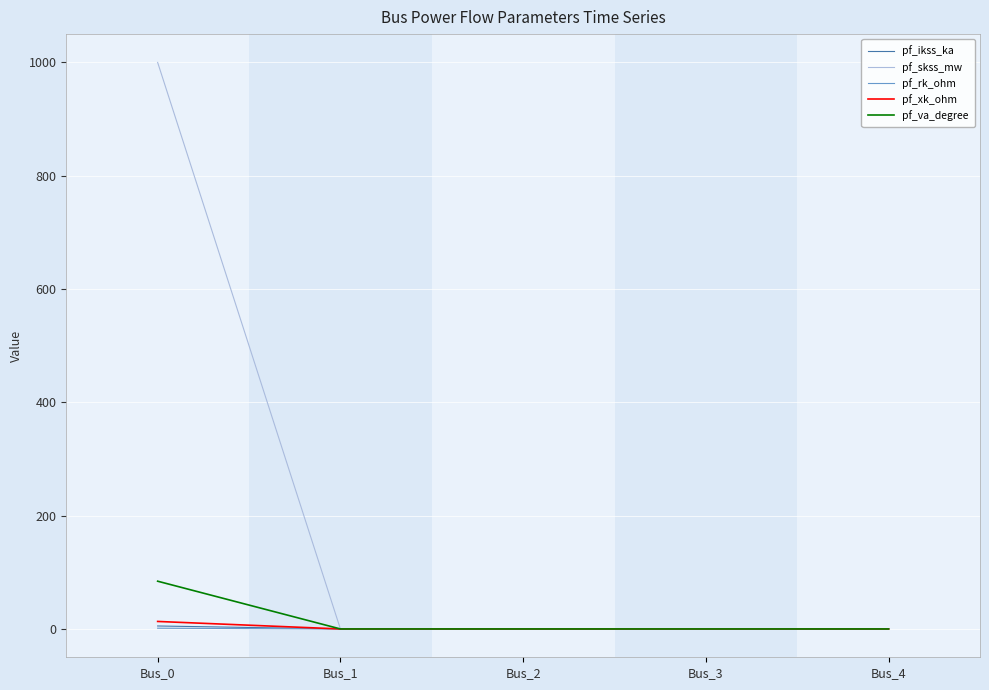

What is the sum of the pf_skss_mw values at Bus_2 and Bus_0?

1000.0